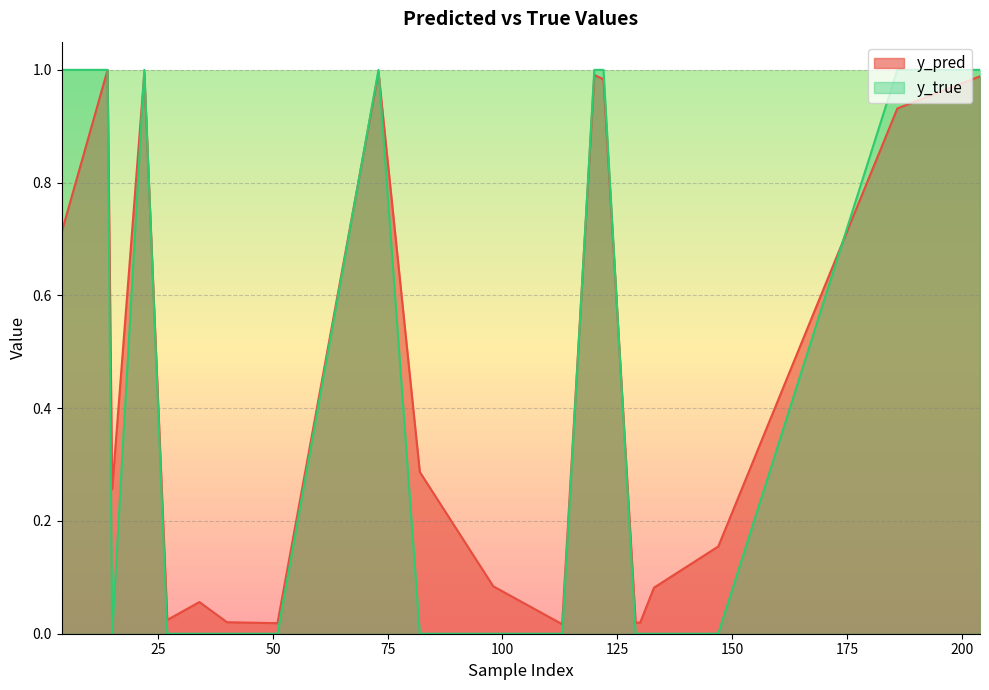

Which series changed the most between 40 and 204?

y_true